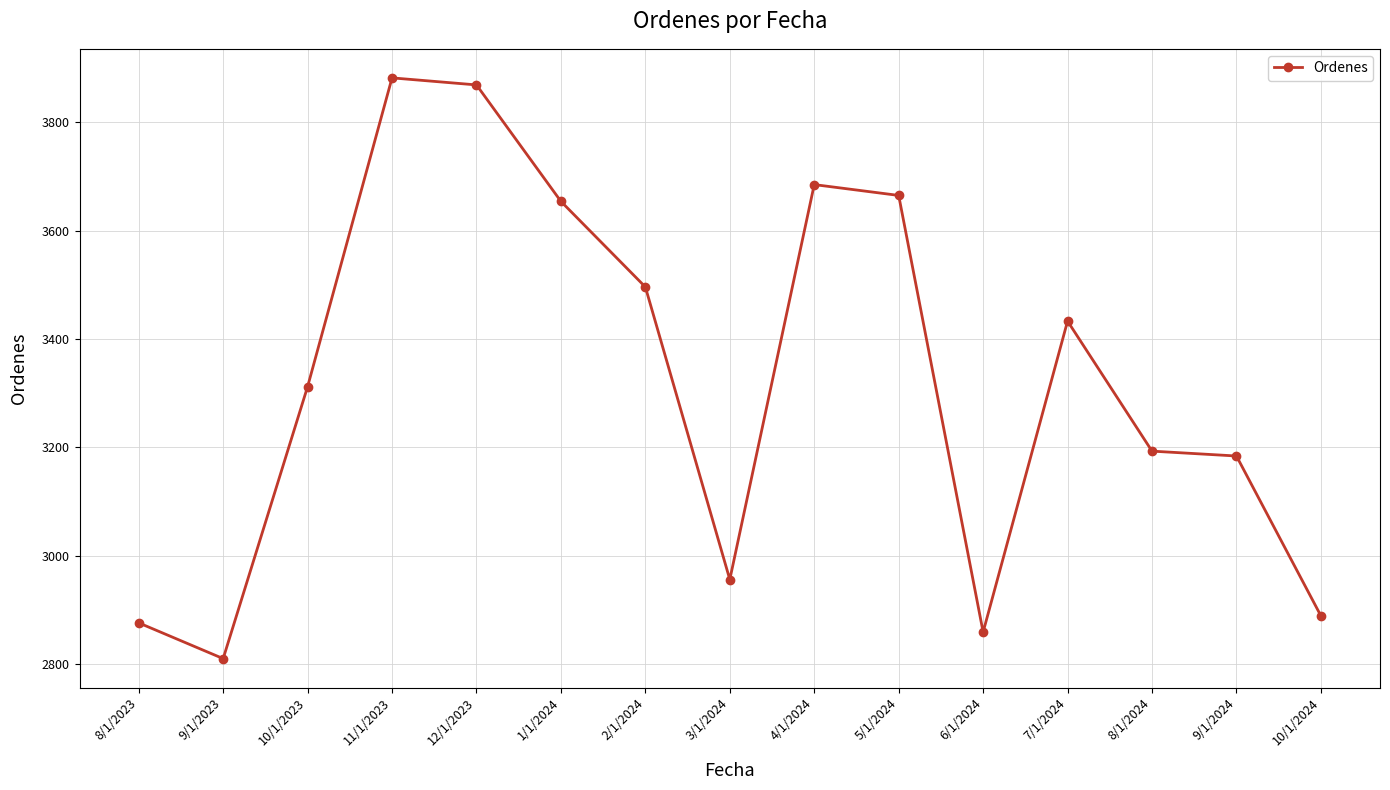

Where is the first local minimum?

9/1/2023